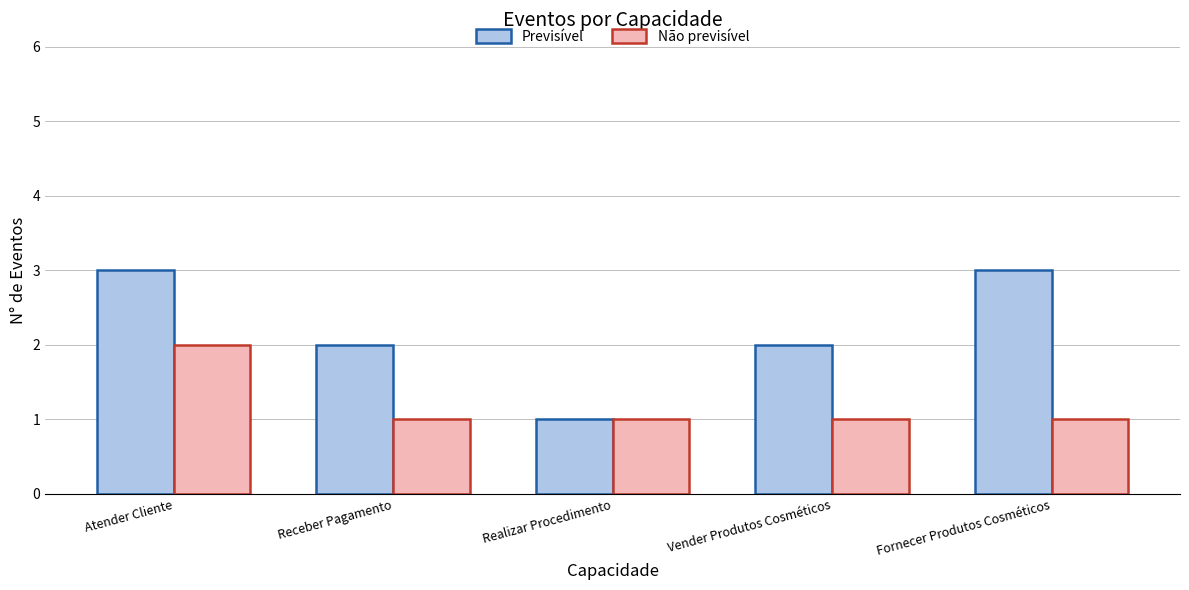

How many bars are there in each group?

2